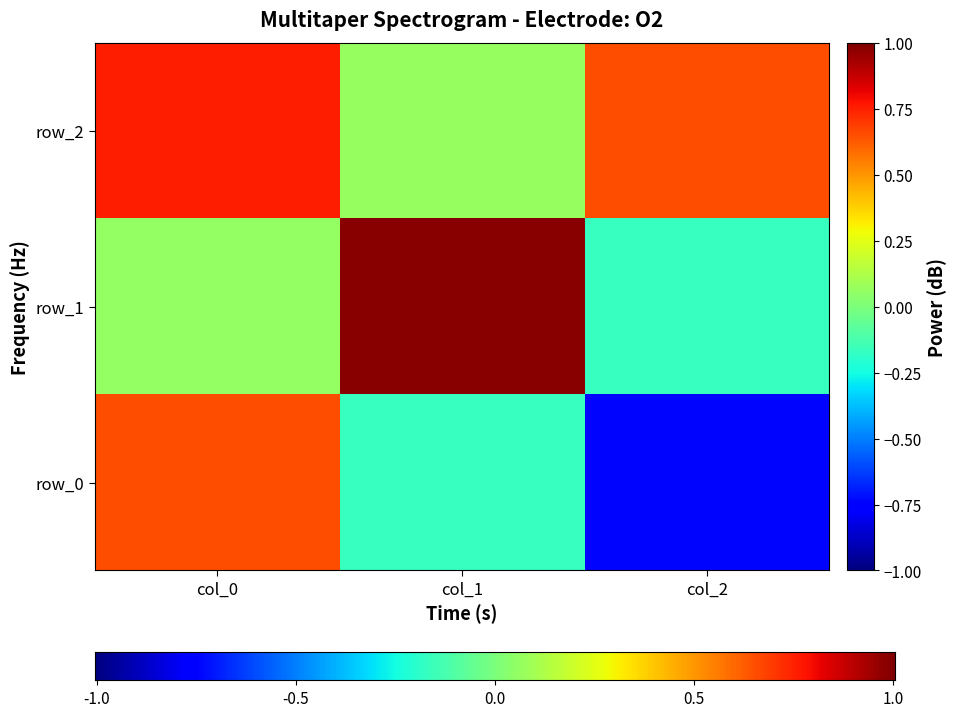

Reading right to left, transcribe all the data shown in this chart.

row_0: col_2=-0.7	col_1=-0.2	col_0=0.7
row_1: col_2=-0.2	col_1=1.0	col_0=0.1
row_2: col_2=0.7	col_1=0.1	col_0=0.8